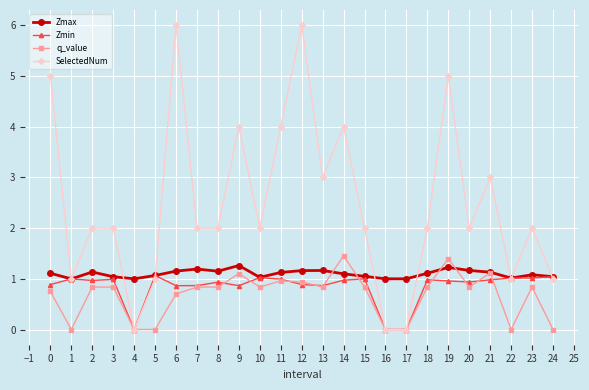

Count the number of data series in this chart.

4